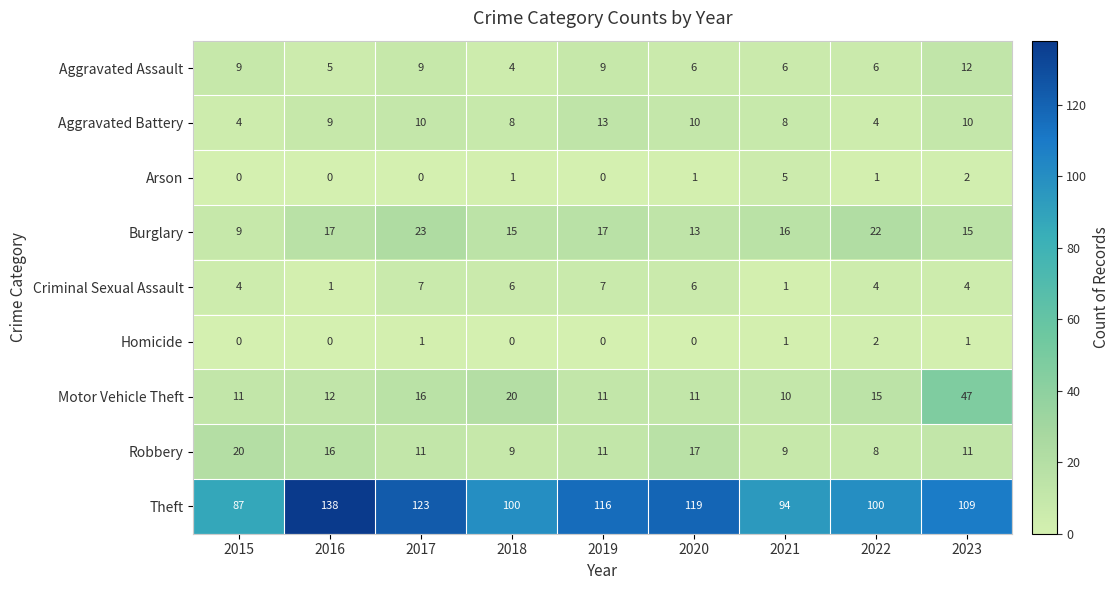

At 2023, list the series in order from largest to smallest.

Theft, Motor Vehicle Theft, Burglary, Aggravated Assault, Robbery, Aggravated Battery, Criminal Sexual Assault, Arson, Homicide